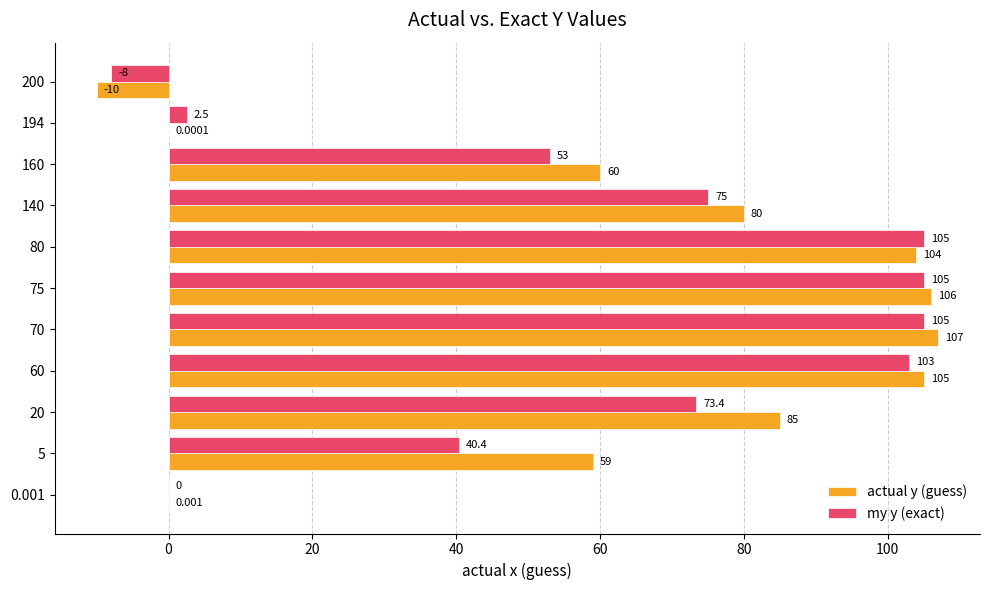

How many categories are shown in the chart?

11